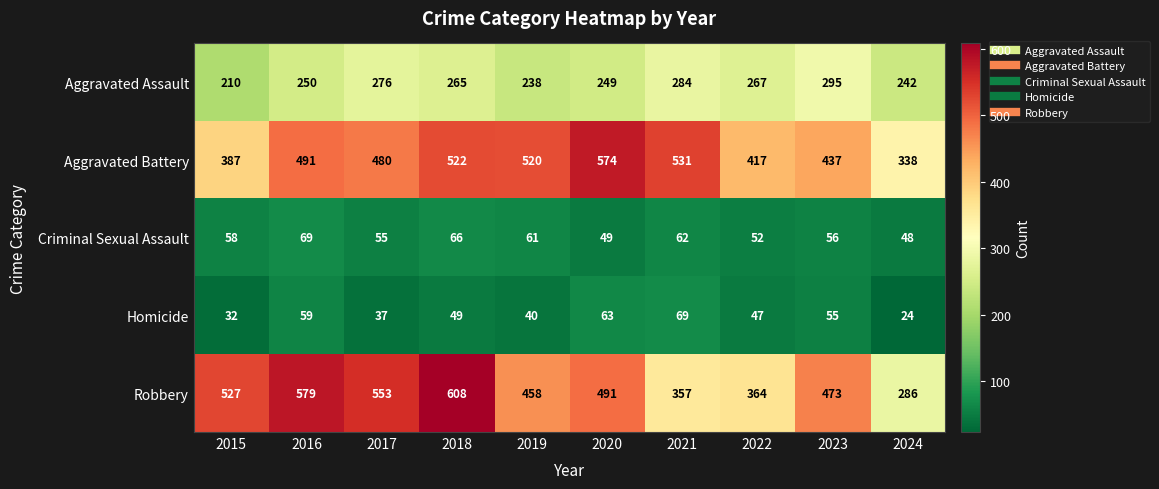

Which series has the widest spread of values?

Robbery